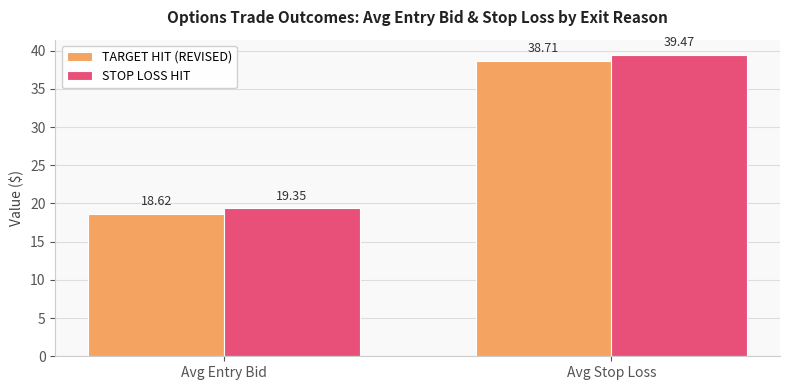

Reading left to right, list all the values displayed in this chart.

TARGET HIT (REVISED): 18.6	38.7
STOP LOSS HIT: 19.4	39.5